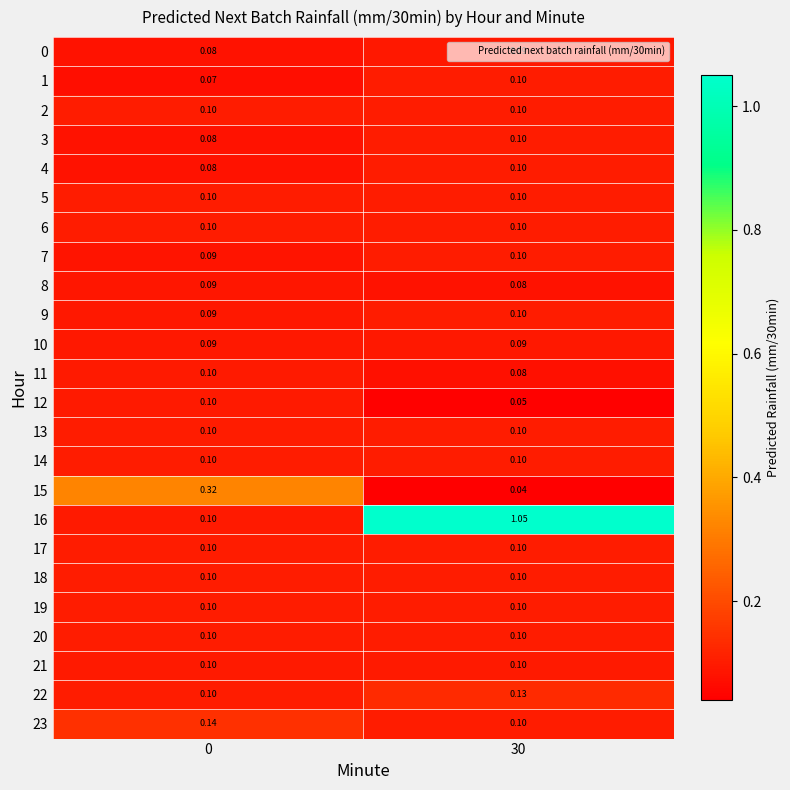

How many categories are shown in the chart?

2